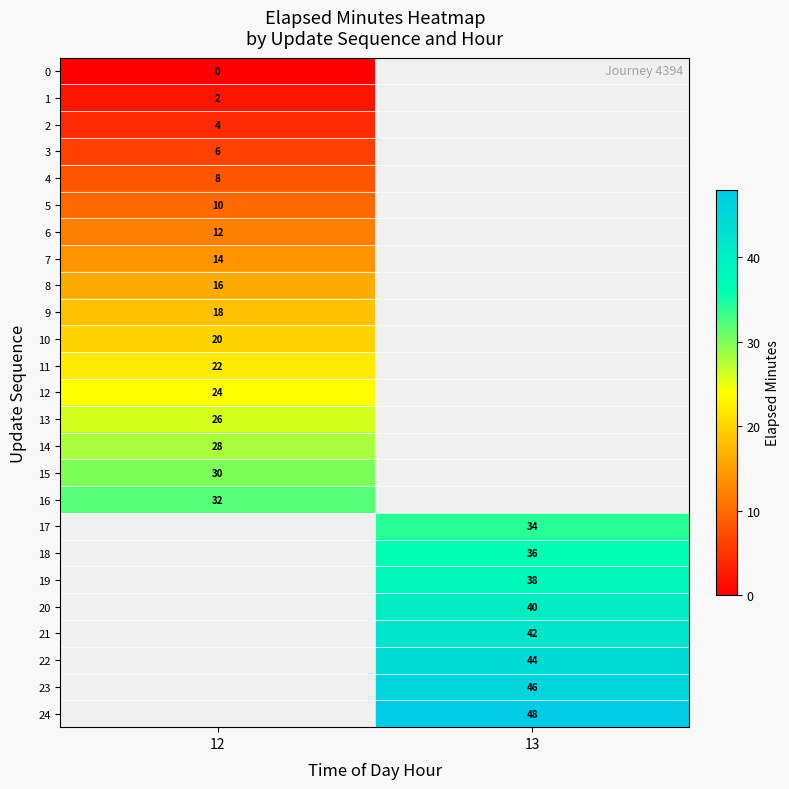

Is it true that 21 equals 57 at 13?

False